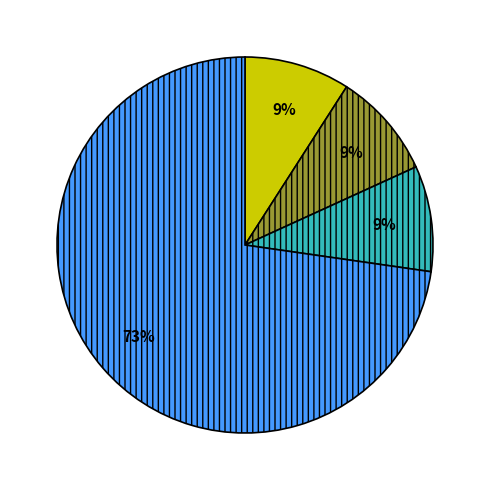

To the nearest percent, what is the difference between the largest and smallest slice percentages?

64%